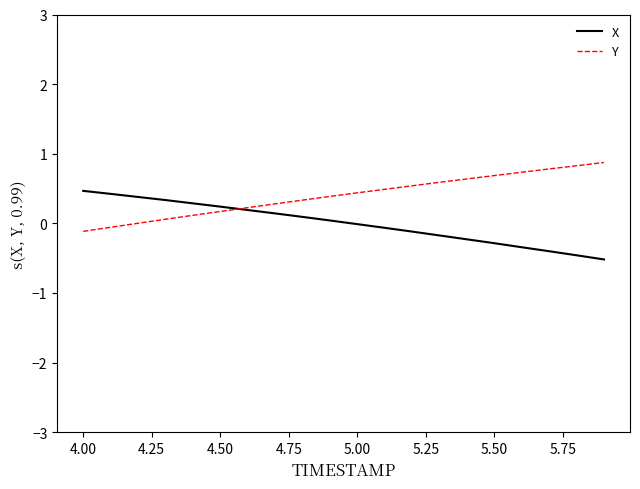

What is the minimum value for X?

-0.5